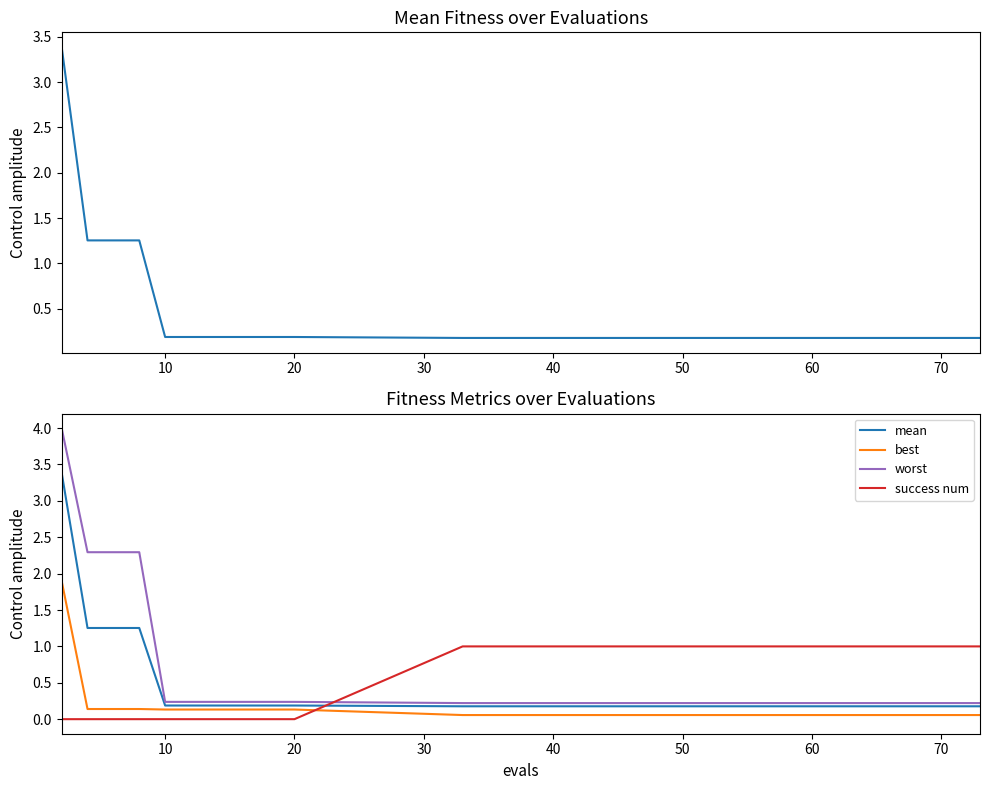

What is the maximum value shown in the chart?

4.0